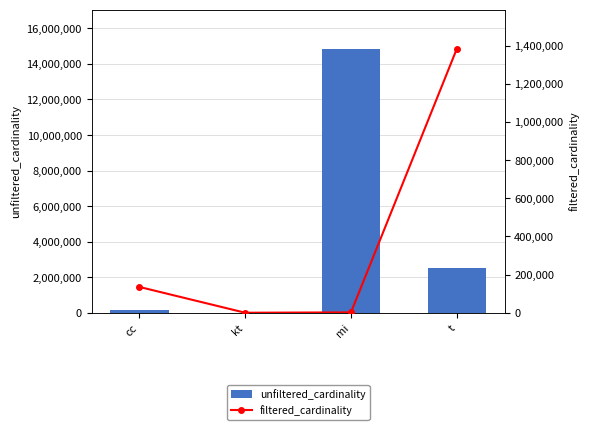

Is the value of unfiltered_cardinality at mi greater than the value of filtered_cardinality at cc?

Yes